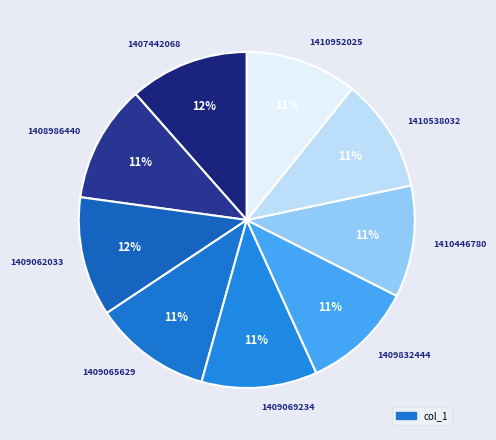

Between 1409062033 and 1410952025, which is larger?

1409062033